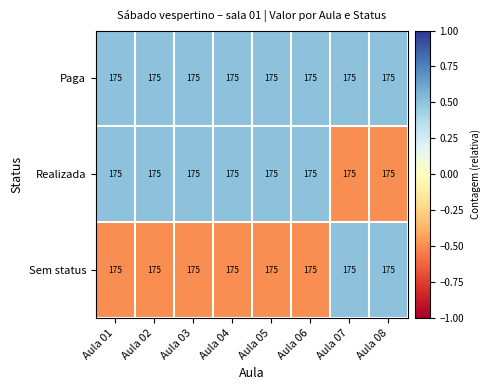

How many series are shown in this chart?

3